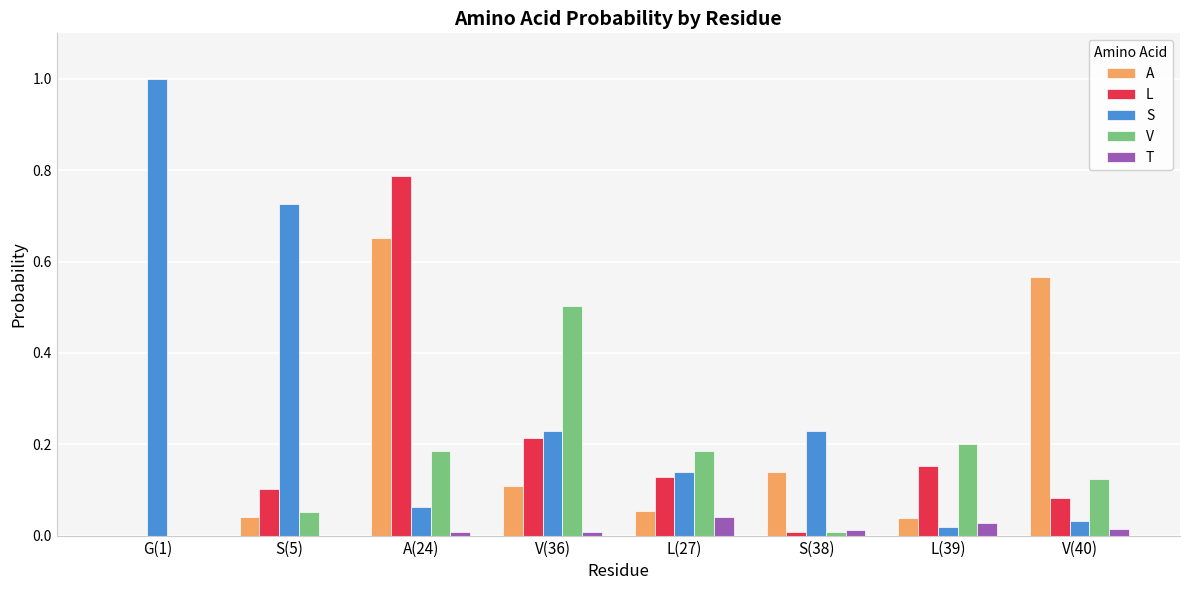

What are all the series names shown in the legend?

A, L, S, V, T